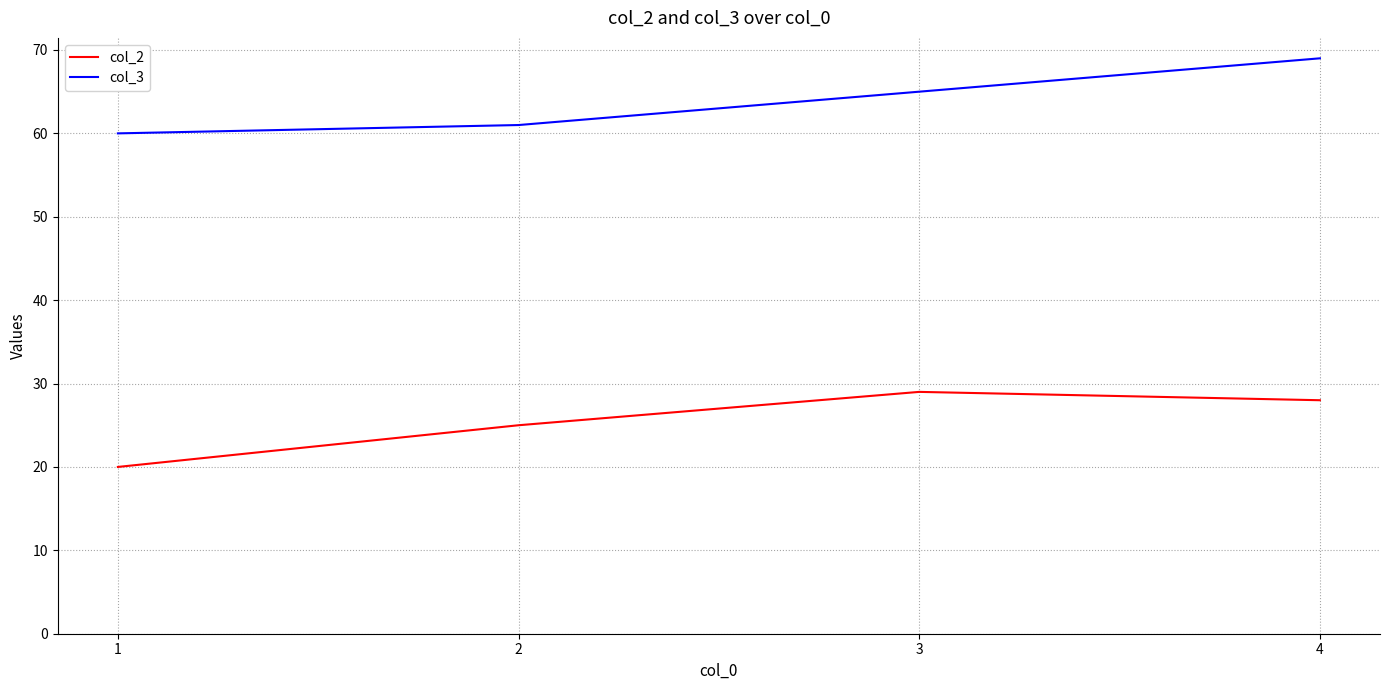

Rank the series by their maximum value, from highest to lowest.

col_3, col_2